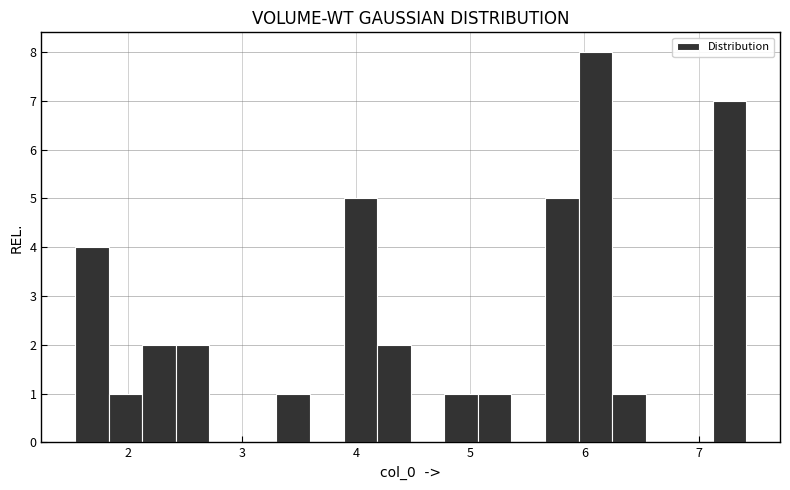

Around what value on the x-axis is the tallest bar? Give the approximate position of its centre, as read against the axis.

6.1